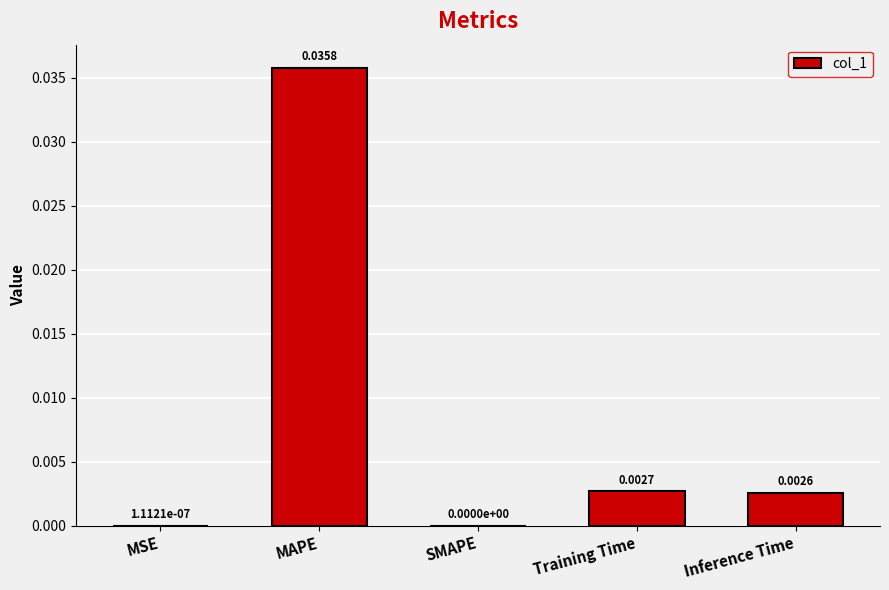

Which label corresponds to the largest value in the chart?

MAPE